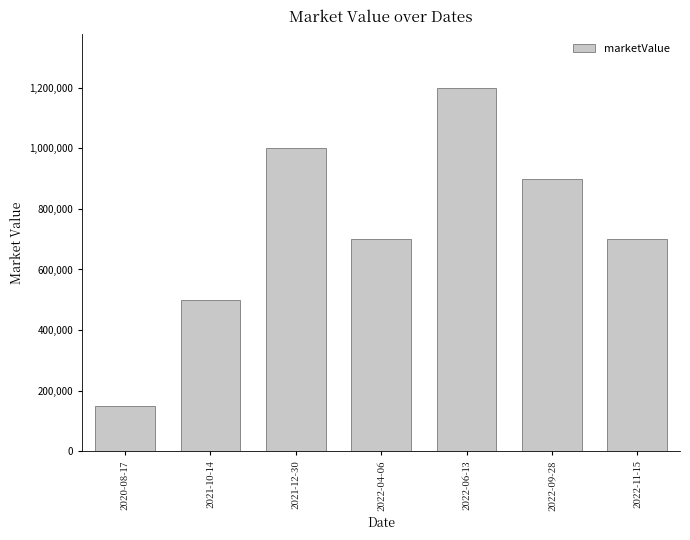

The value at 2021-12-30 is 1611274. True or false?

False